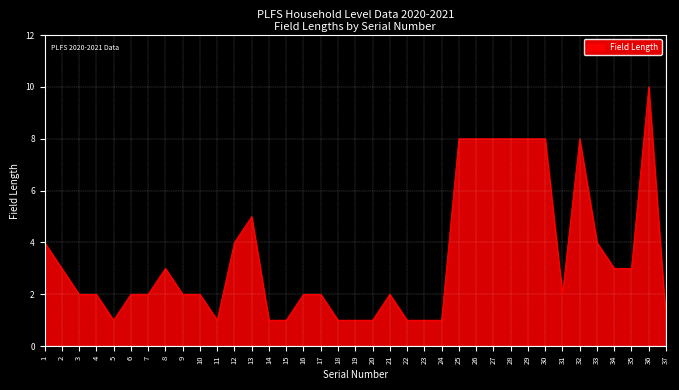

What is the average value?

3